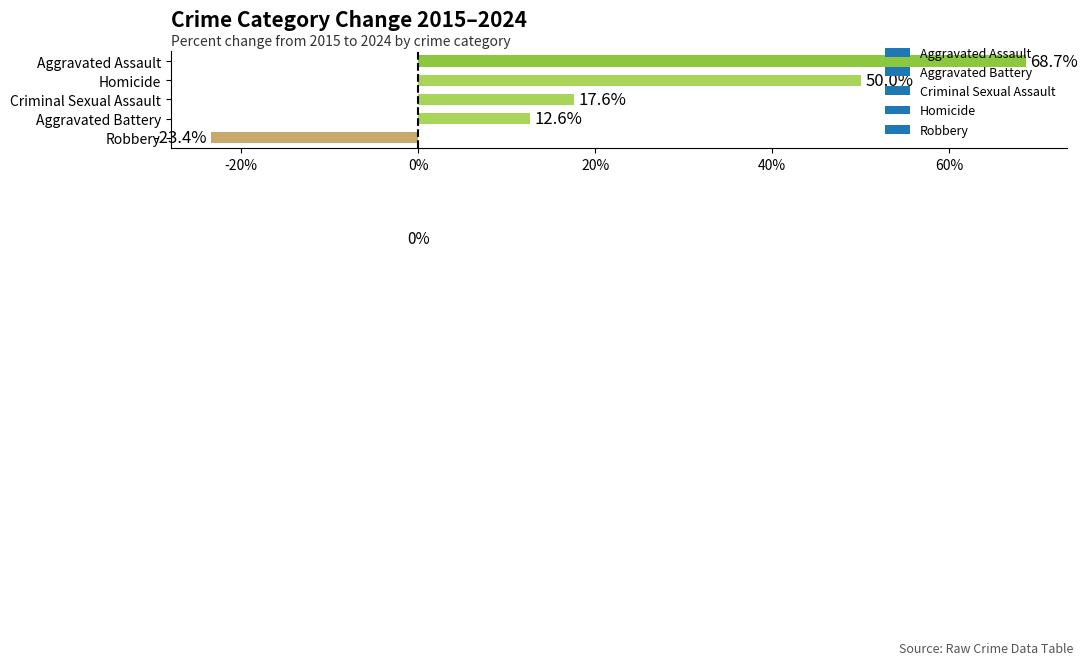

The chart shows a value of 68.7 at Aggravated Assault. True or false?

True